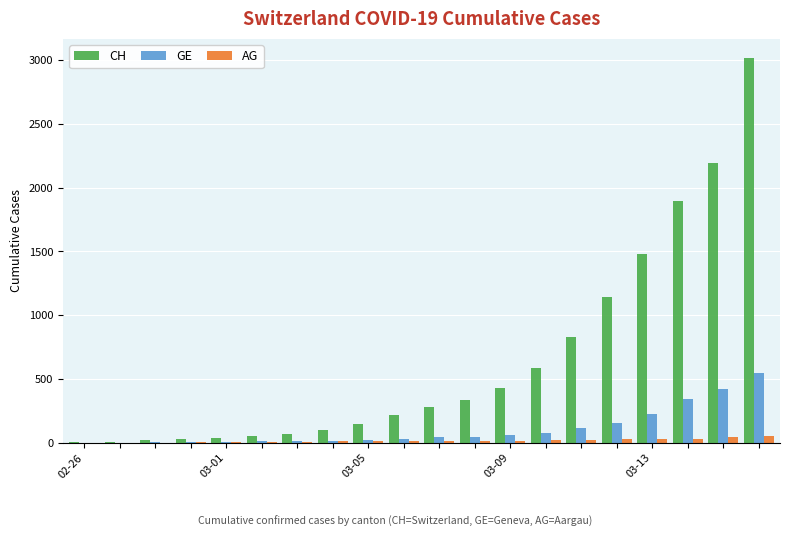

What is the highest value of the GE series?

549